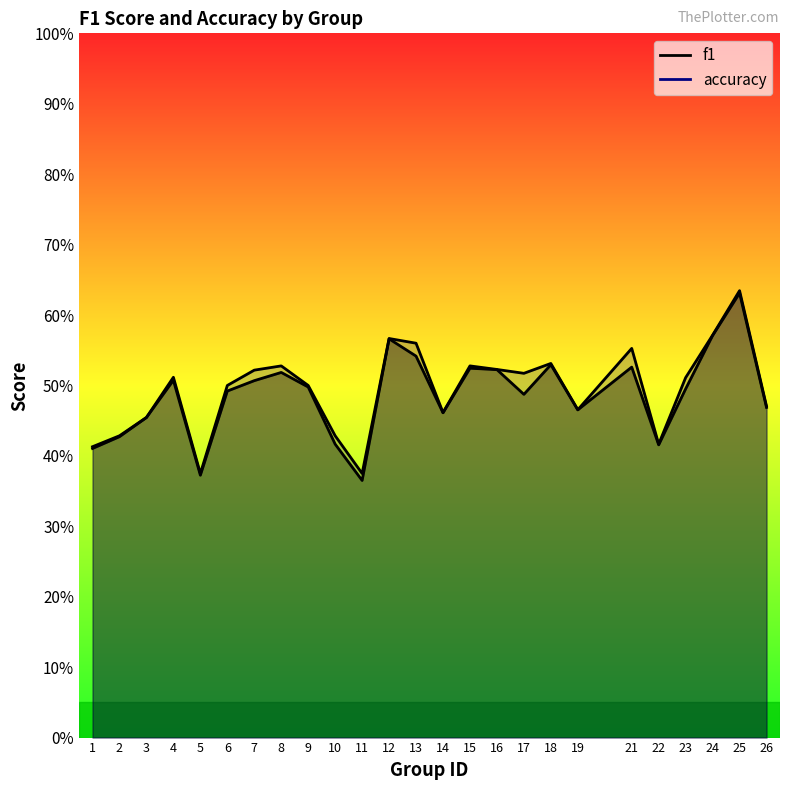

At which category does f1 reach its first local peak?

4